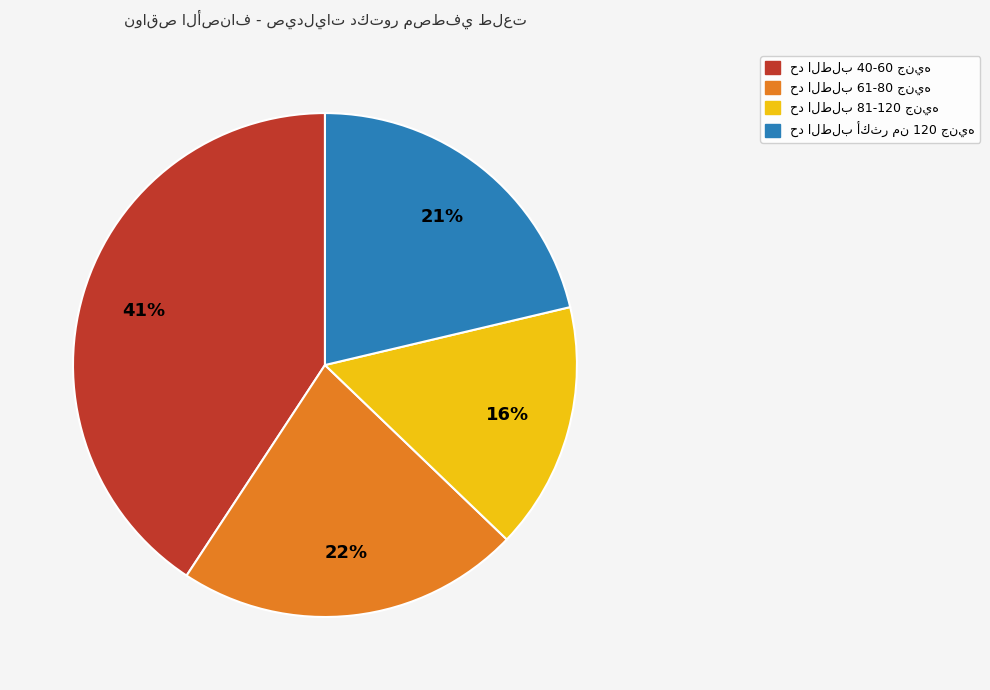

Is there a majority slice in this chart?

No